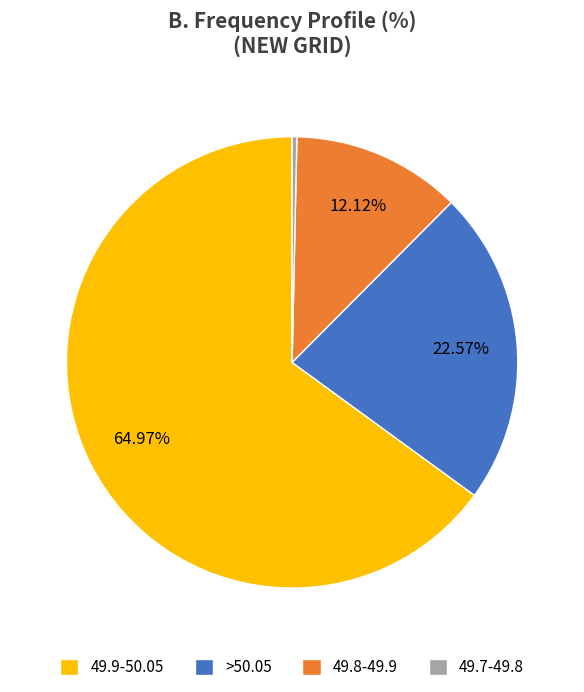

What is the ratio of the value at 49.9-50.05 to the value at >50.05?

2.9